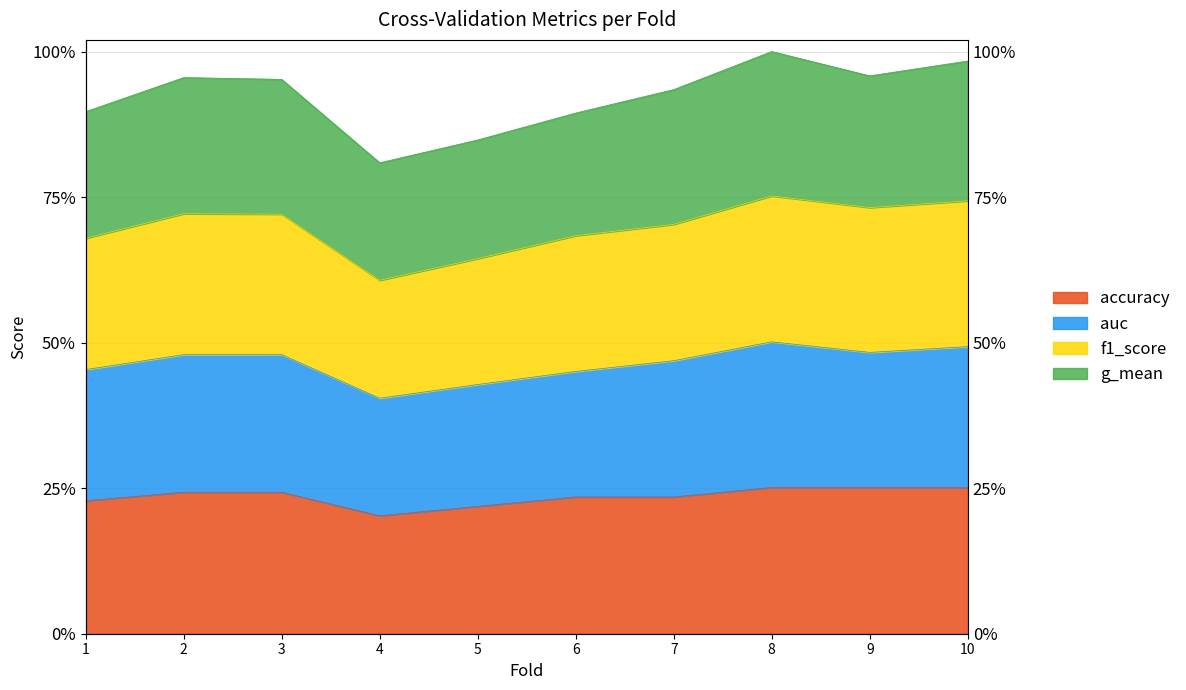

Which series has the largest total across all categories?

f1_score